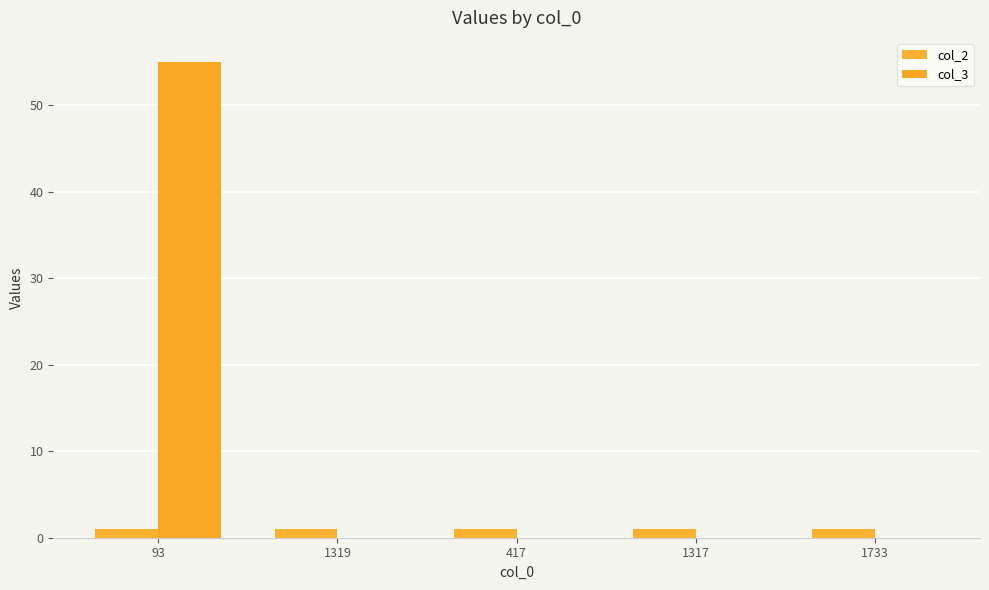

Is the value of col_2 at 1733 greater than the value of col_3 at 1317?

Yes